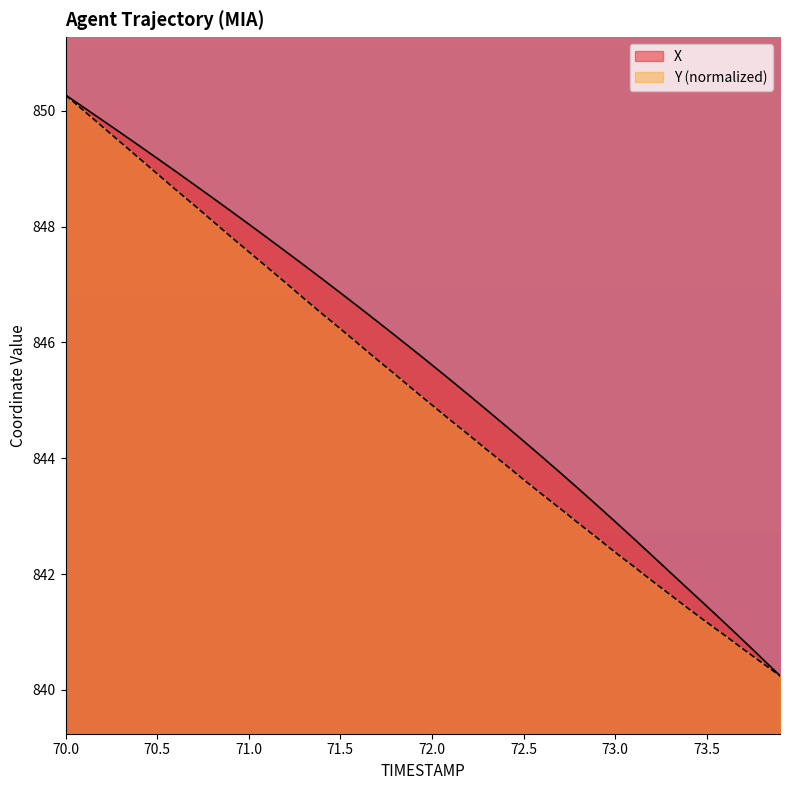

How many lines are shown in the chart?

2